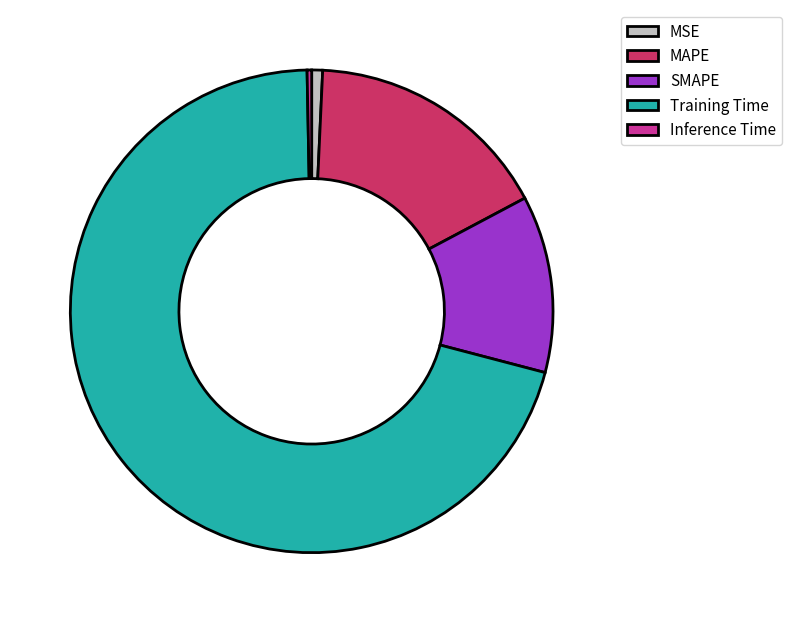

Does Training Time represent more than half of the total?

Yes